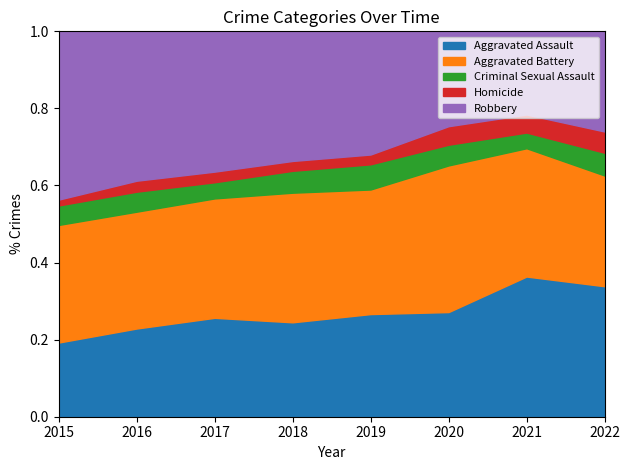

At which label is Aggravated Assault closest to 0?

2015